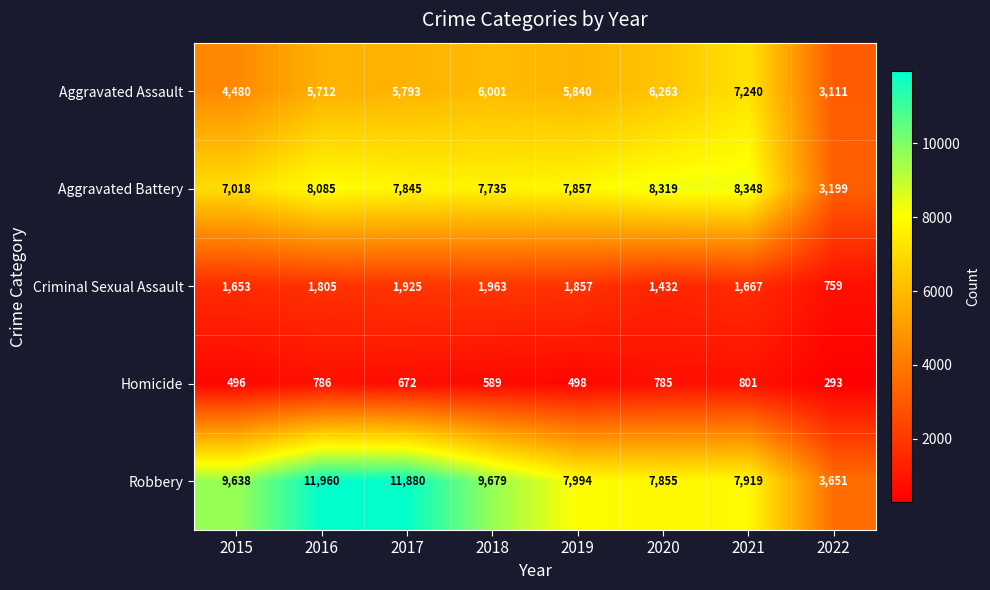

Where is Aggravated Battery nearest to the value 5773?

2015